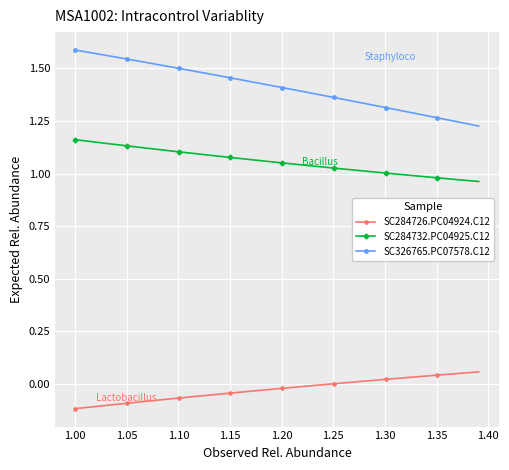

List the series in order of their peak value, highest first.

SC326765.PC07578.C12, SC284732.PC04925.C12, SC284726.PC04924.C12